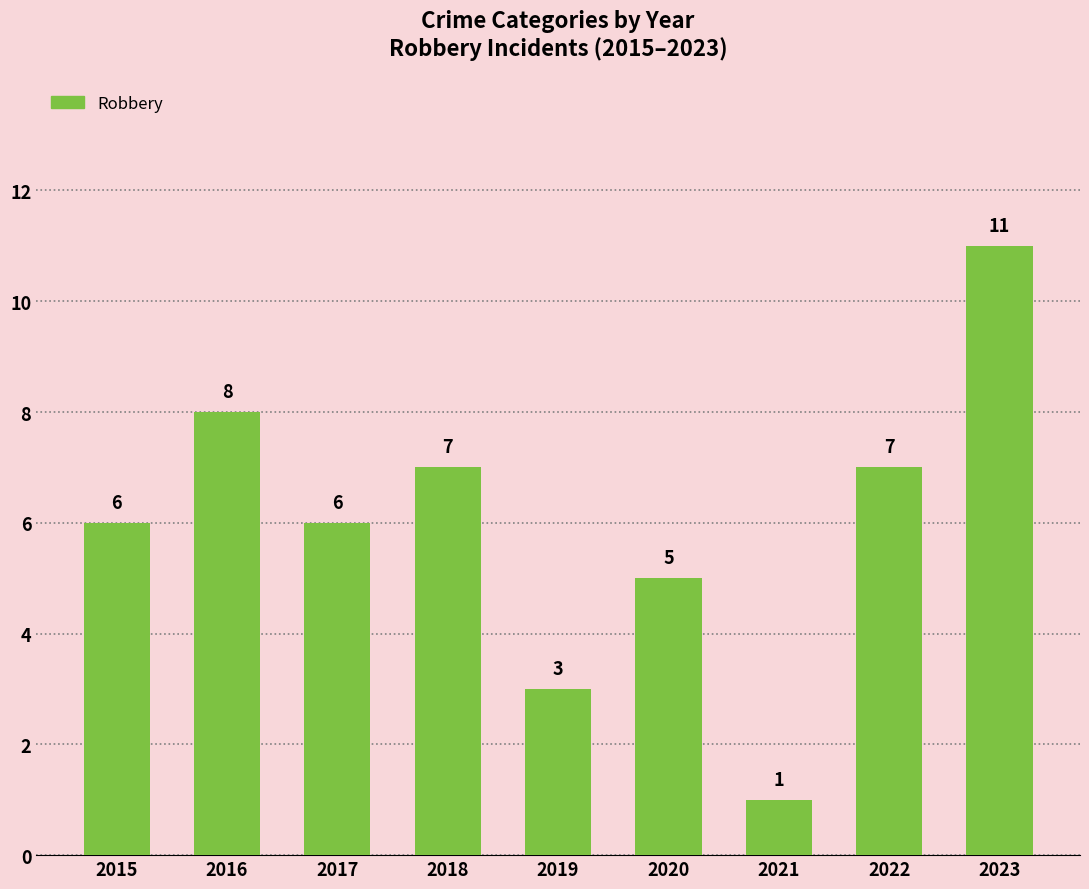

What is the sum of all values?

54